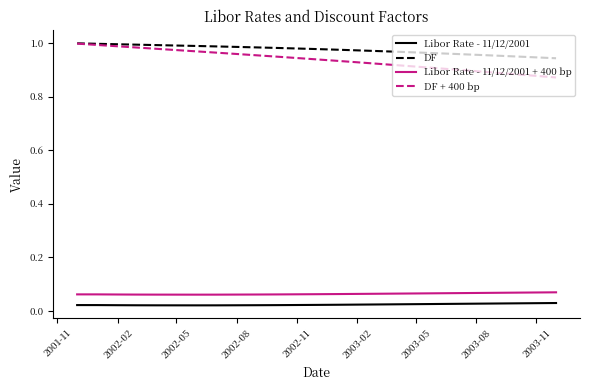

Which series has the widest spread of values?

DF + 400 bp